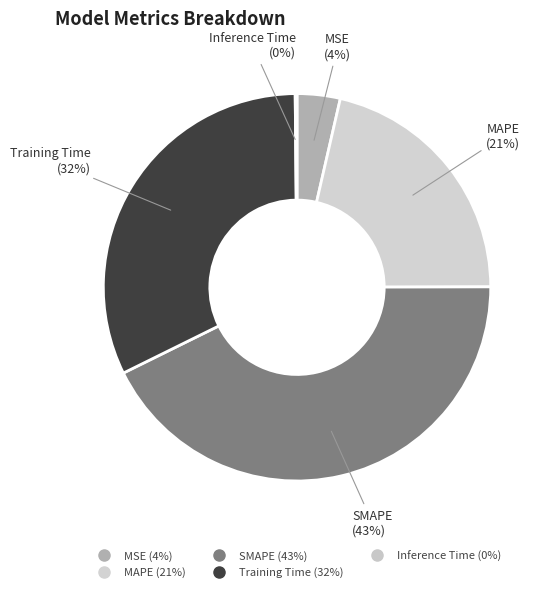

Is it true that MAPE is 16% of the pie?

False